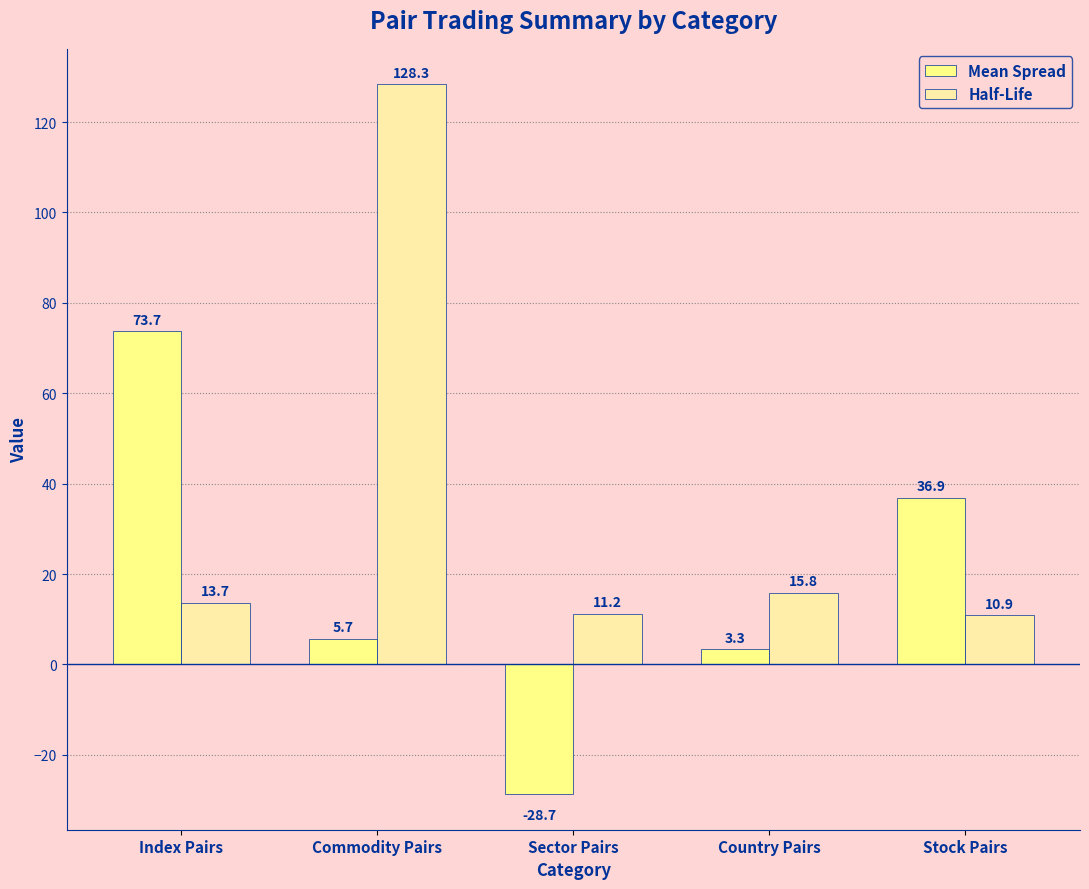

Reading right to left, transcribe all the data shown in this chart.

Mean Spread: Stock Pairs=36.9	Country Pairs=3.3	Sector Pairs=-28.7	Commodity Pairs=5.7	Index Pairs=73.7
Half-Life: Stock Pairs=10.9	Country Pairs=15.8	Sector Pairs=11.2	Commodity Pairs=128.3	Index Pairs=13.7